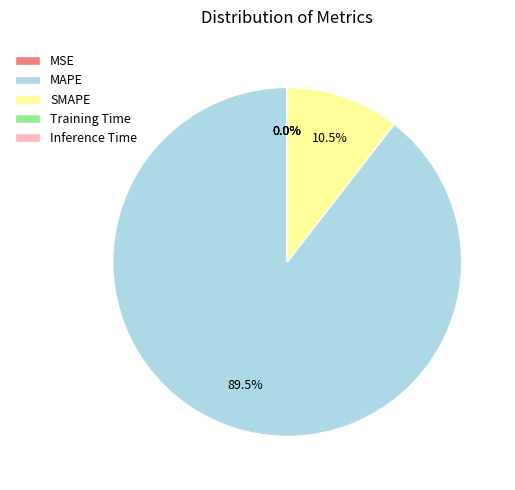

Does SMAPE represent more than half of the total?

No